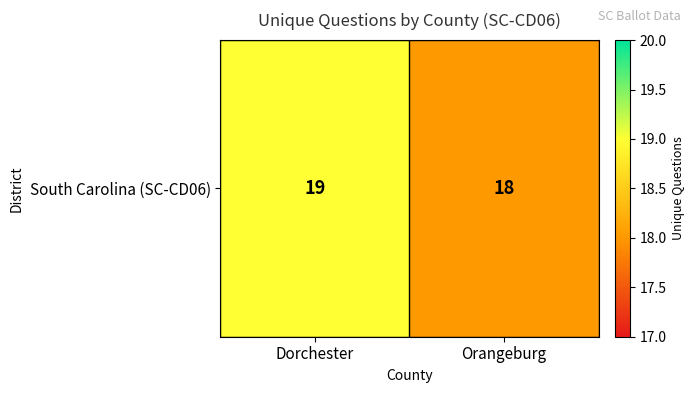

Which has a higher value, Dorchester or Orangeburg?

Dorchester